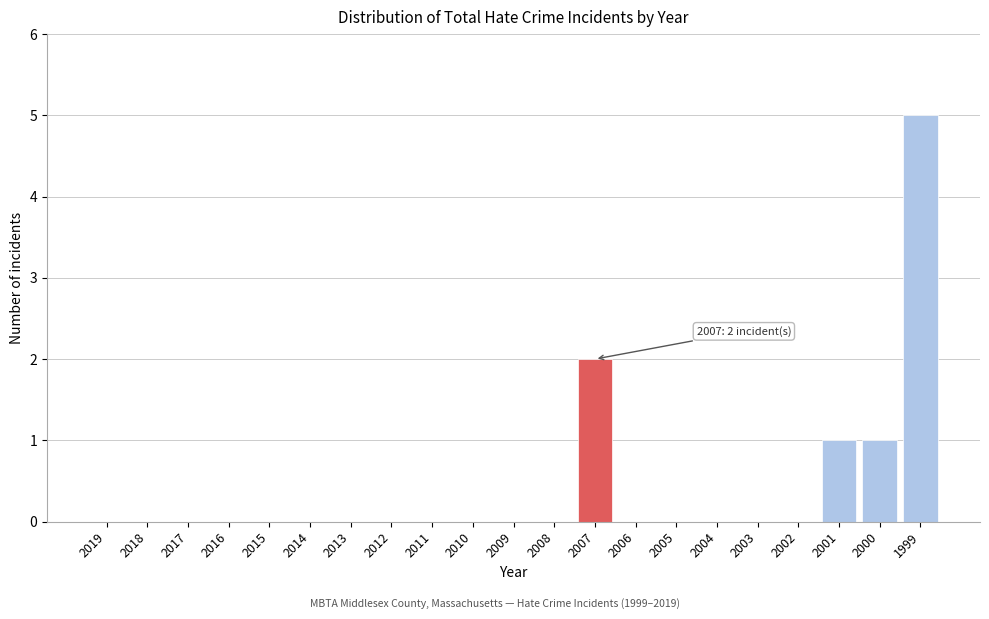

Reading right to left, list all the values displayed in this chart.

1999=5	2000=1	2001=1	2002=0	2003=0	2004=0	2005=0	2006=0	2007=2	2008=0	2009=0	2010=0	2011=0	2012=0	2013=0	2014=0	2015=0	2016=0	2017=0	2018=0	2019=0